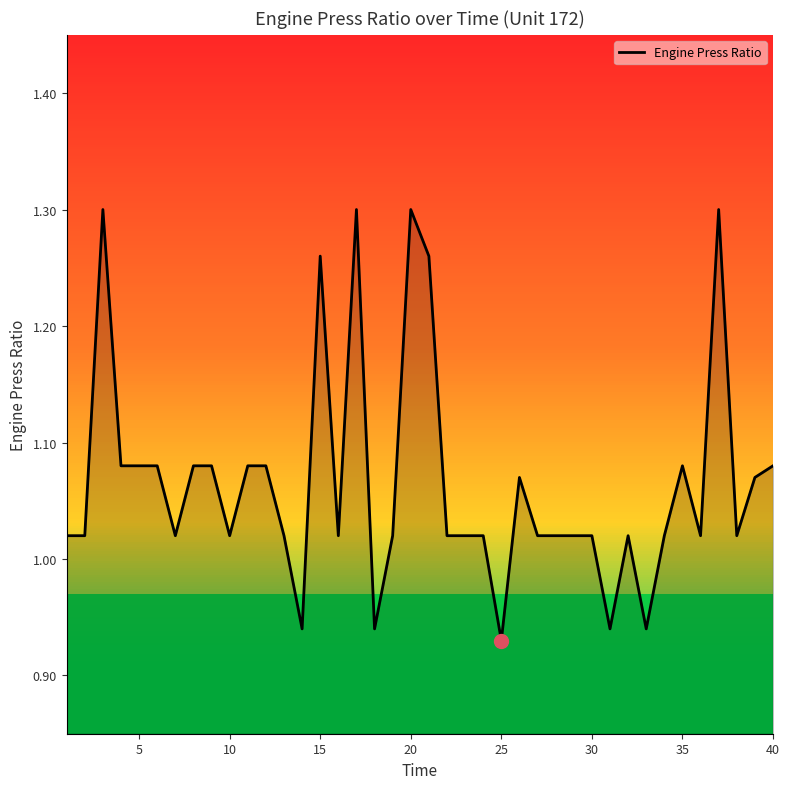

Reading right to left, list all the values displayed in this chart.

1.1	1.1	1.0	1.3	1.0	1.1	1.0	0.9	1.0	0.9	1.0	1.0	1.0	1.0	1.1	0.9	1.0	1.0	1.0	1.3	1.3	1.0	0.9	1.3	1.0	1.3	0.9	1.0	1.1	1.1	1.0	1.1	1.1	1.0	1.1	1.1	1.1	1.3	1.0	1.0